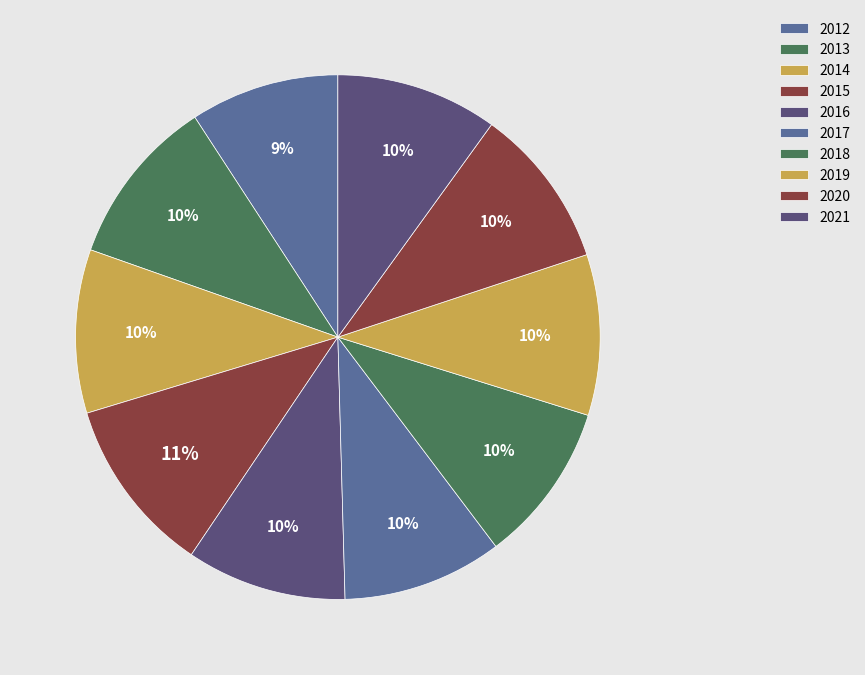

True or false: 2015 accounts for 4% of the total.

False